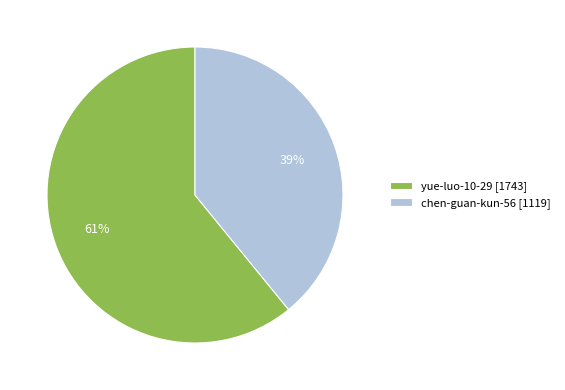

Which category has the smallest portion of the pie?

chen-guan-kun-56